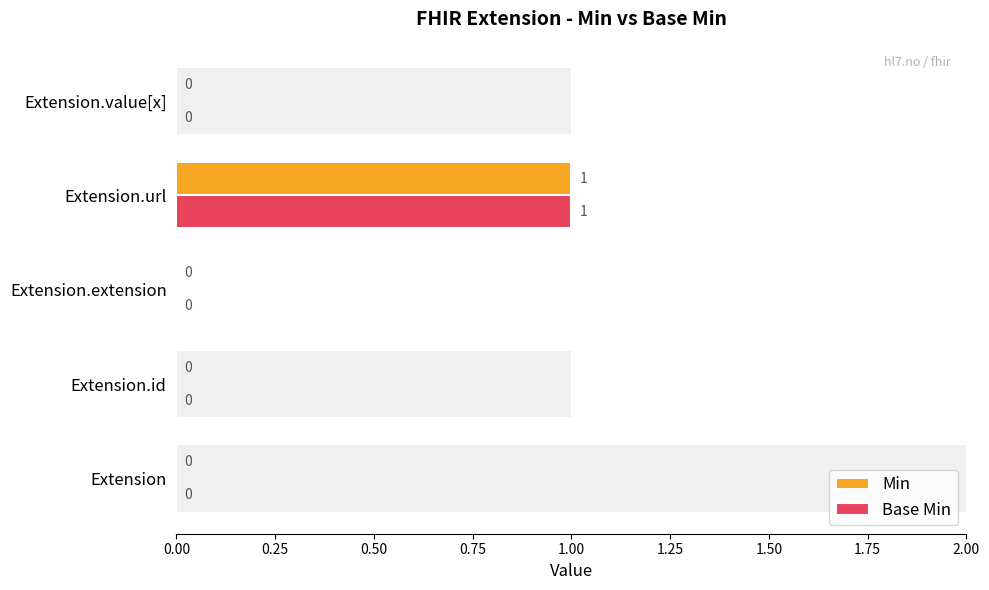

Which series changed the most between Extension.url and Extension.value[x]?

Min